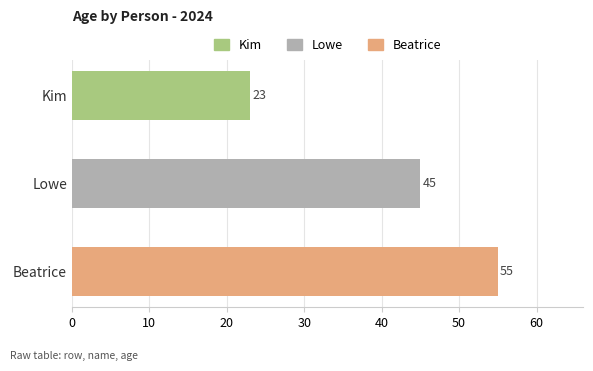

Rank the categories by value from highest to lowest.

Beatrice, Lowe, Kim